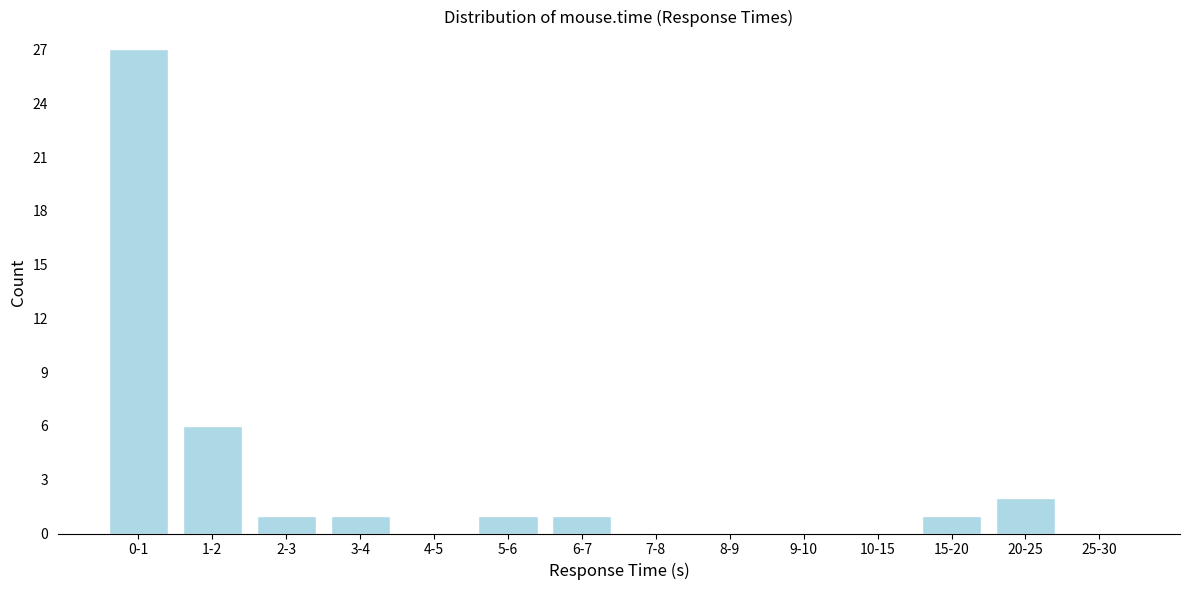

Reading right to left, transcribe all the data shown in this chart.

25-30=0	20-25=2	15-20=1	10-15=0	9-10=0	8-9=0	7-8=0	6-7=1	5-6=1	4-5=0	3-4=1	2-3=1	1-2=6	0-1=27